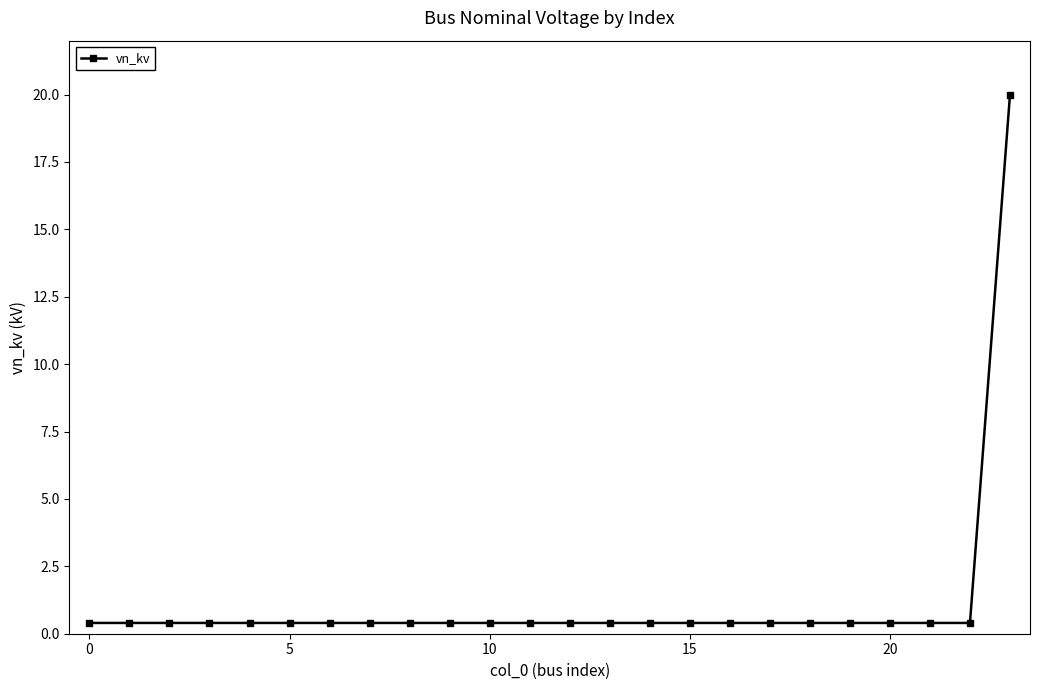

What is the sum of all values?

29.2